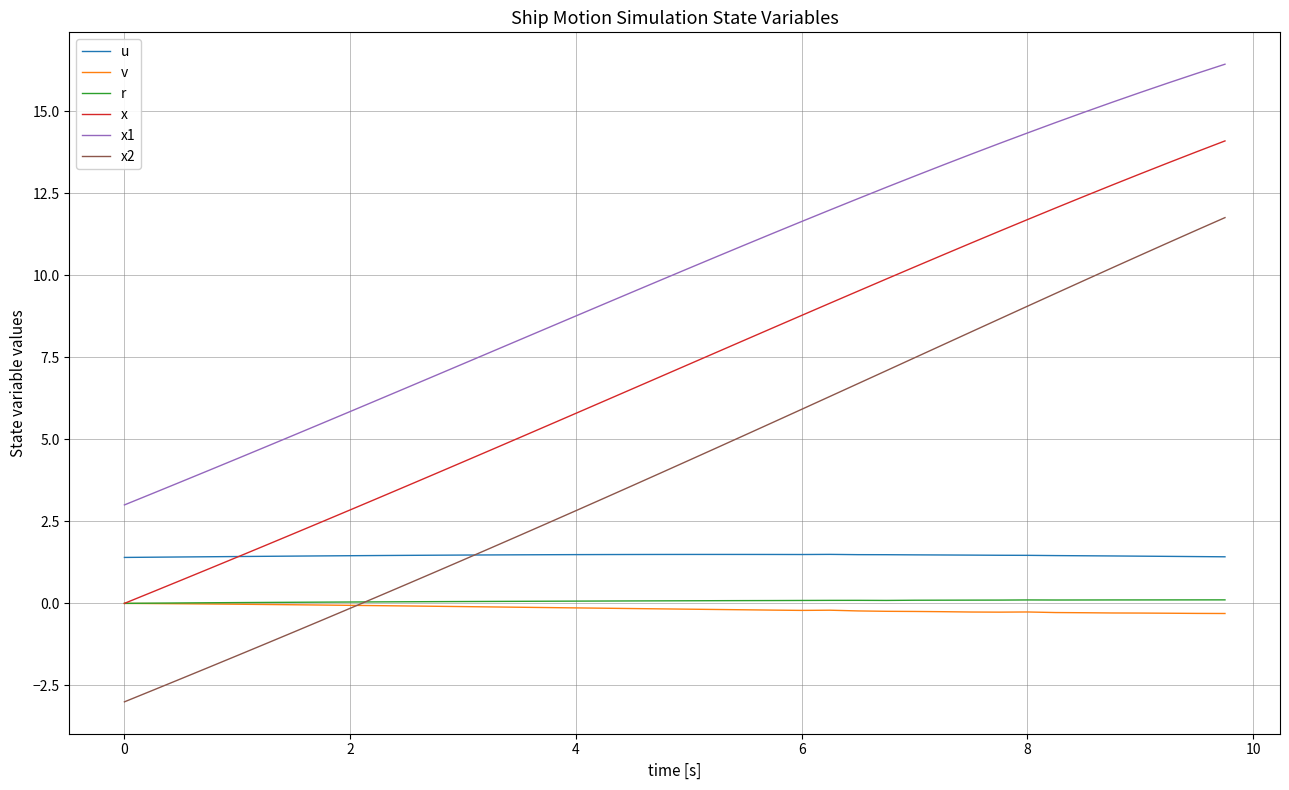

Is this an area chart (filled region under the line)?

No